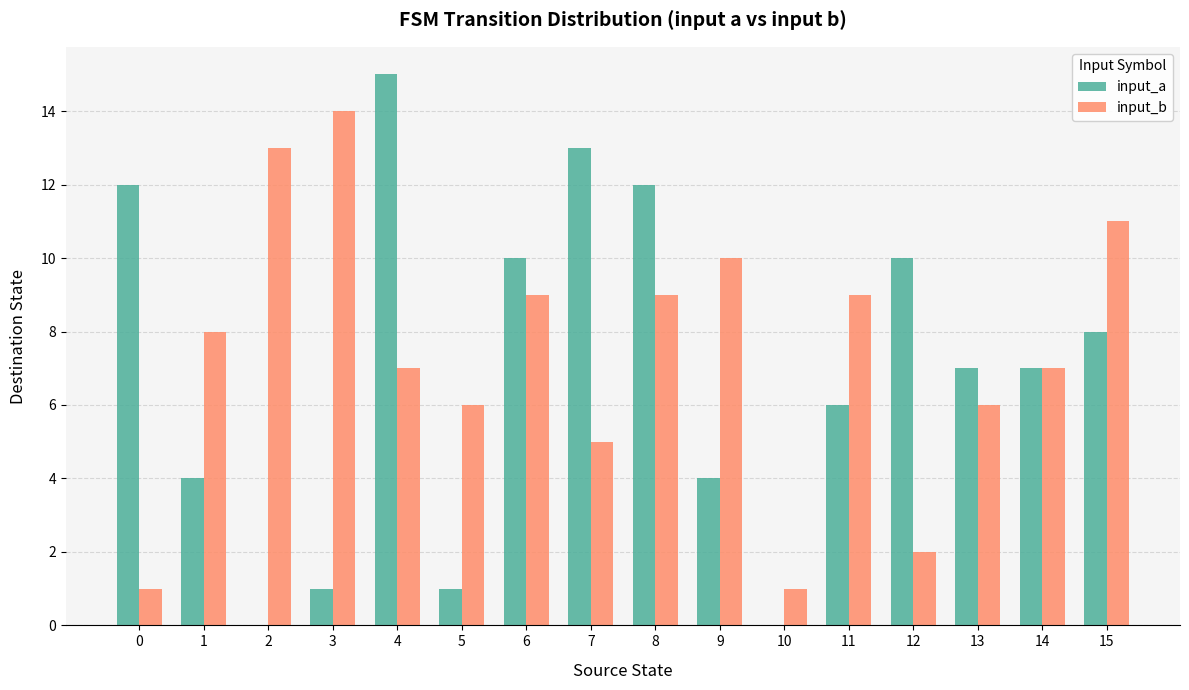

What is the sum of all input_b values?

118